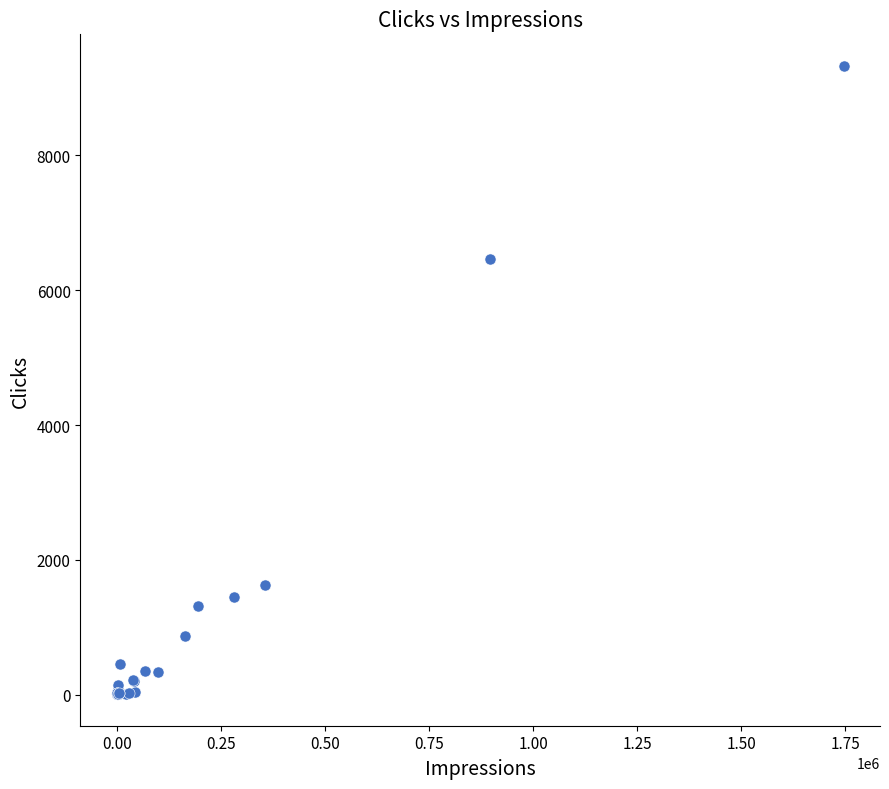

What Y value in the scatter plot is closest to 4669?

6470